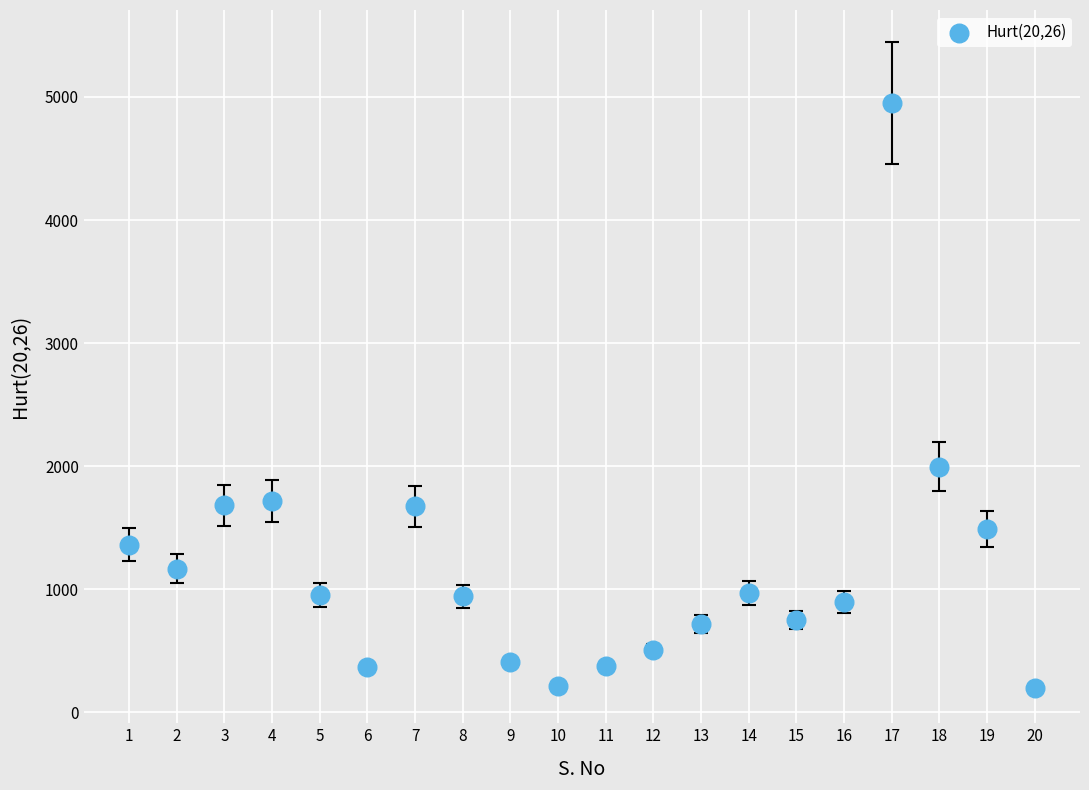

What Y value in the scatter plot is closest to 2571?

1994